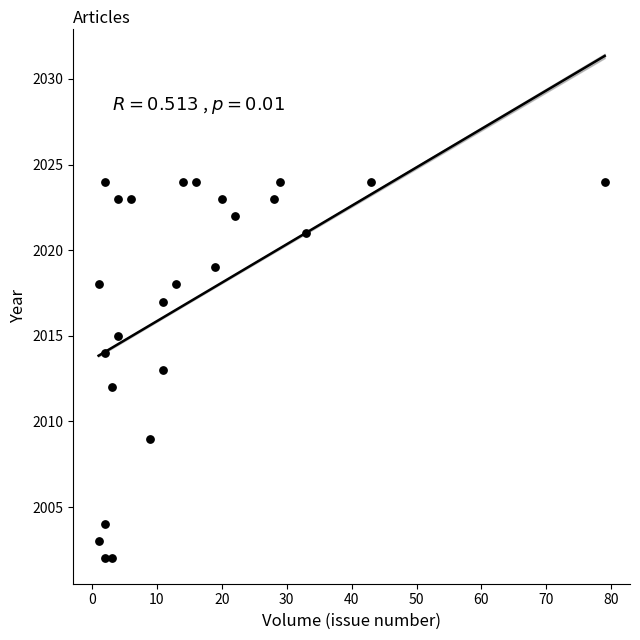

What is the range of Y values (max minus min)?

22